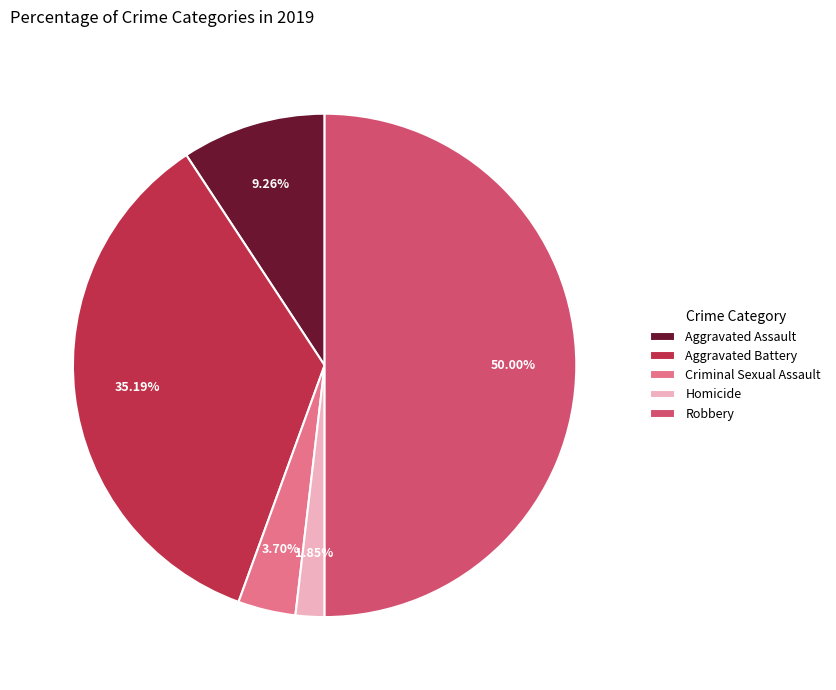

Does Aggravated Battery represent more than half of the total?

No